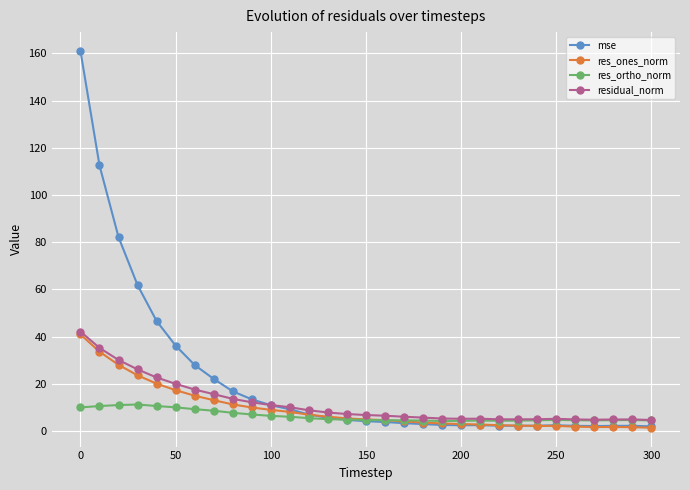

Which series has the largest range (max minus min)?

mse